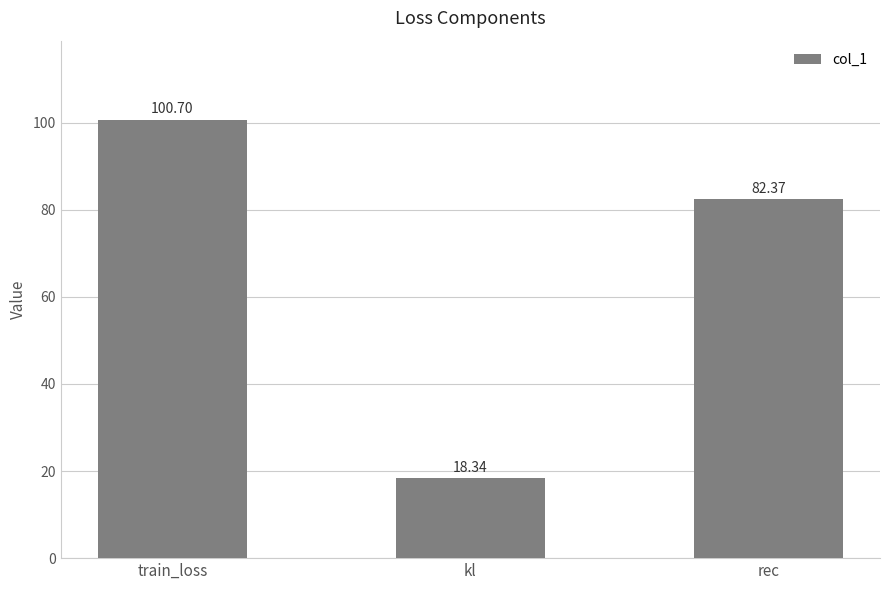

What is the difference between the second highest and minimum values?

64.0